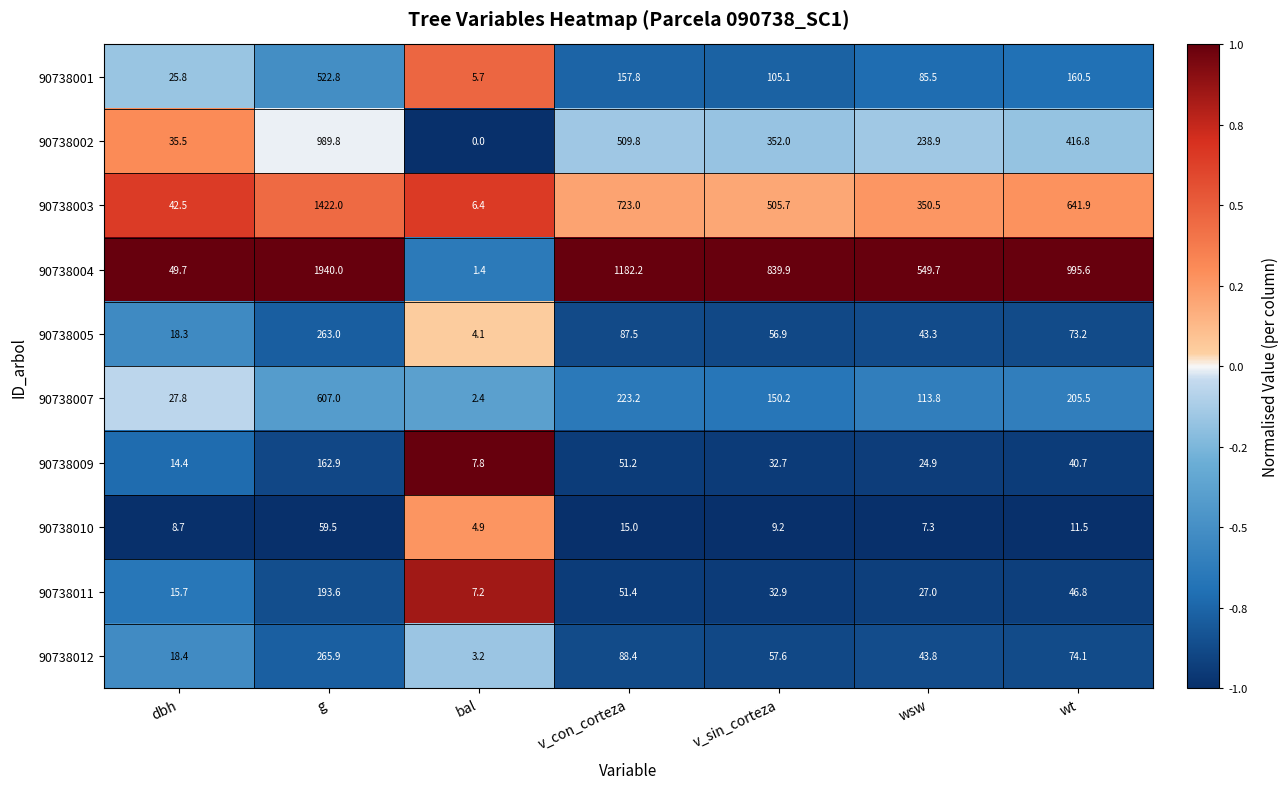

What is the maximum value for 90738002?

989.8